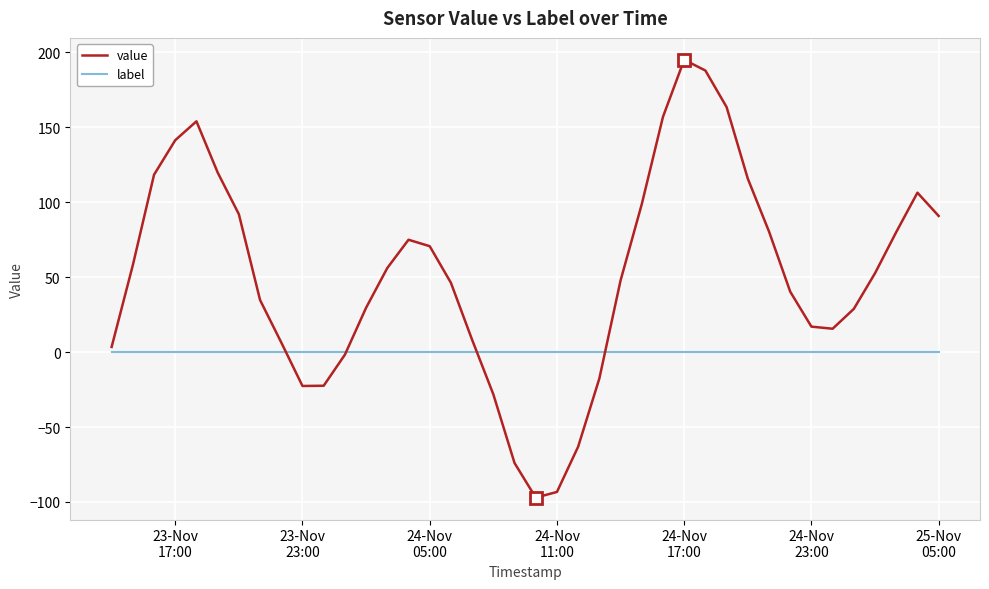

Which series has the widest spread of values?

value